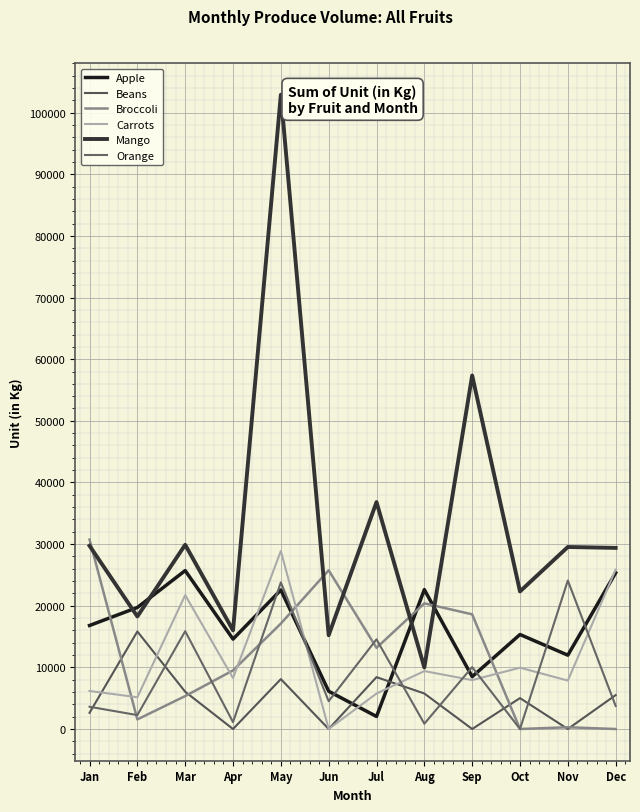

The value of Broccoli at Jul is 18323. True or false?

False